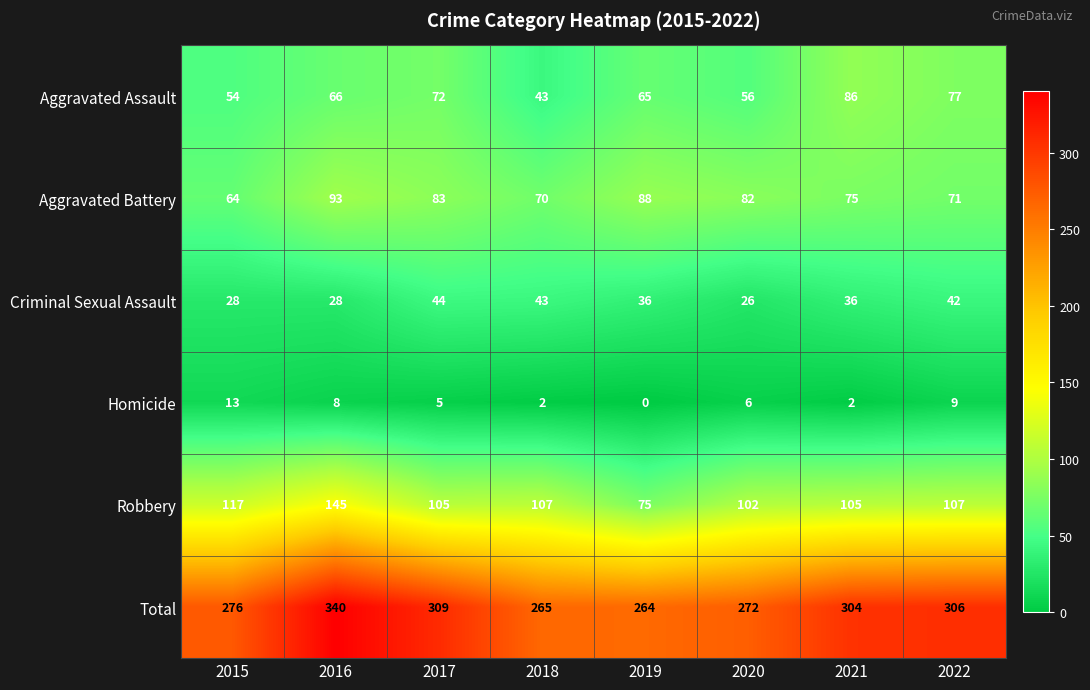

What is the difference between the Homicide values at 2015 and 2017?

8